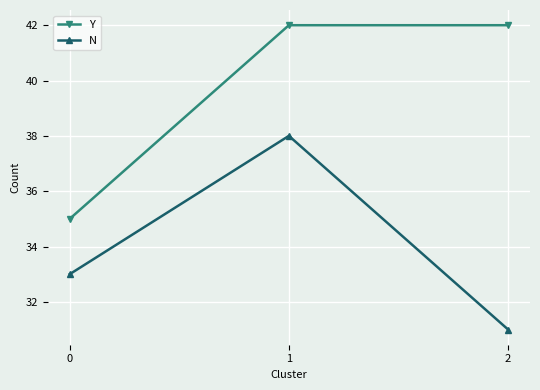

What is the difference between the Y values at 0 and 2?

7